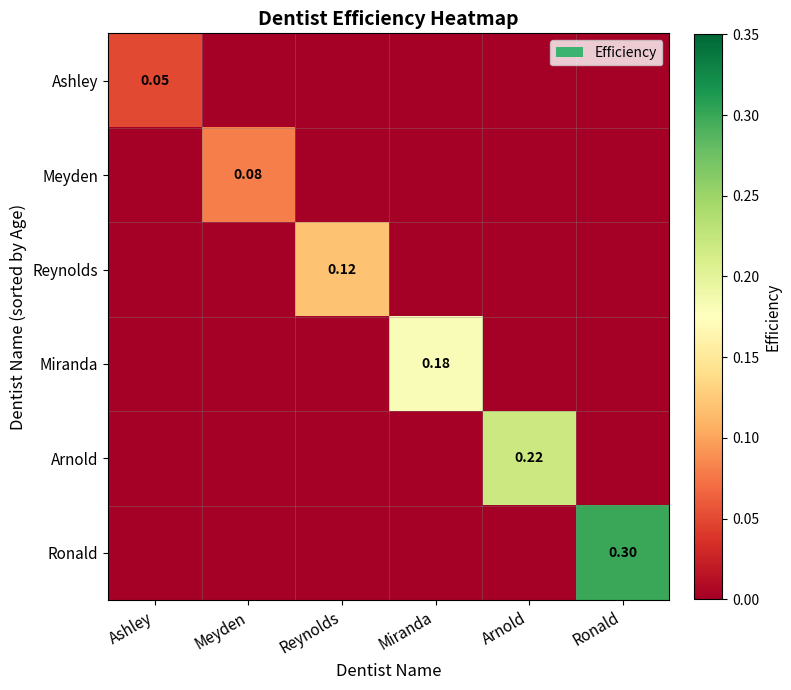

Is the value of Ronald at Ronald greater than the value of Miranda at Miranda?

Yes